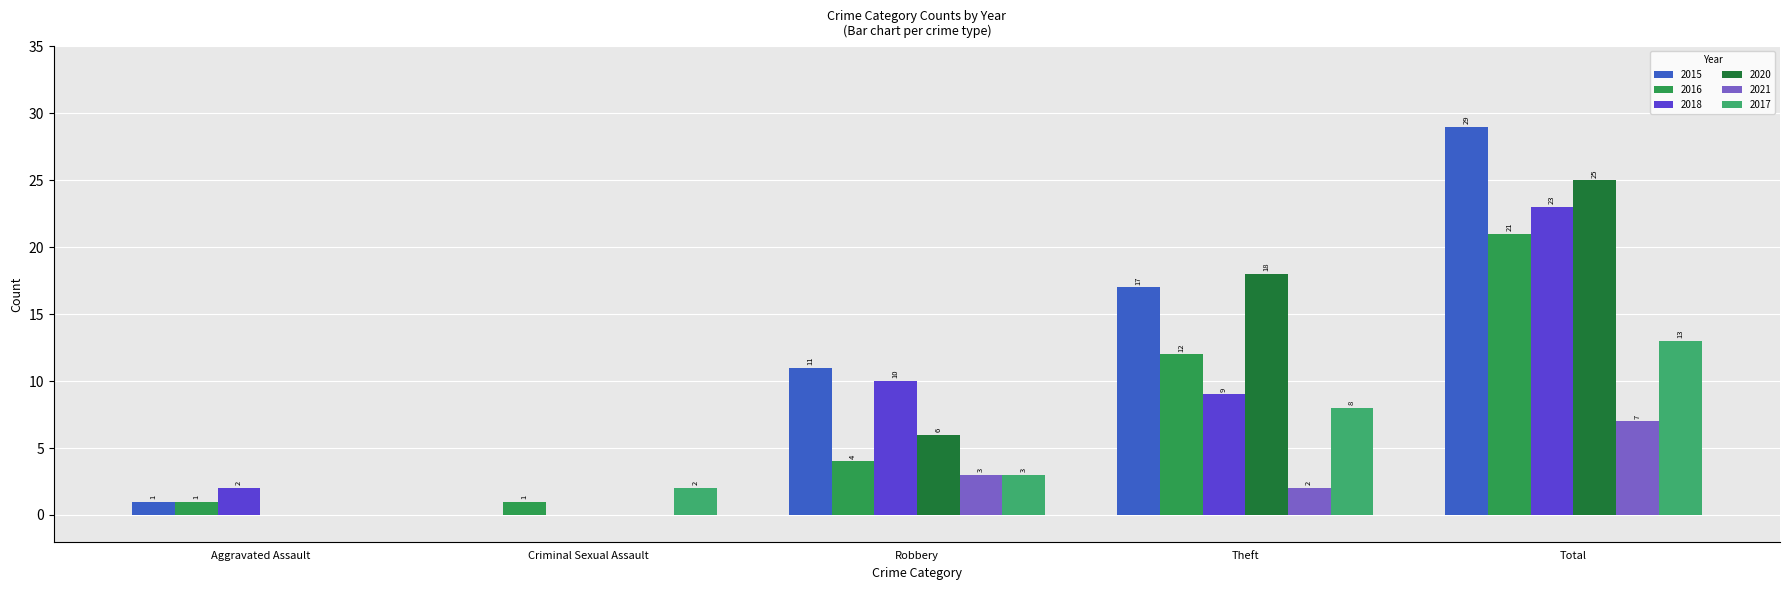

At which category is the sum across all series the highest?

Total